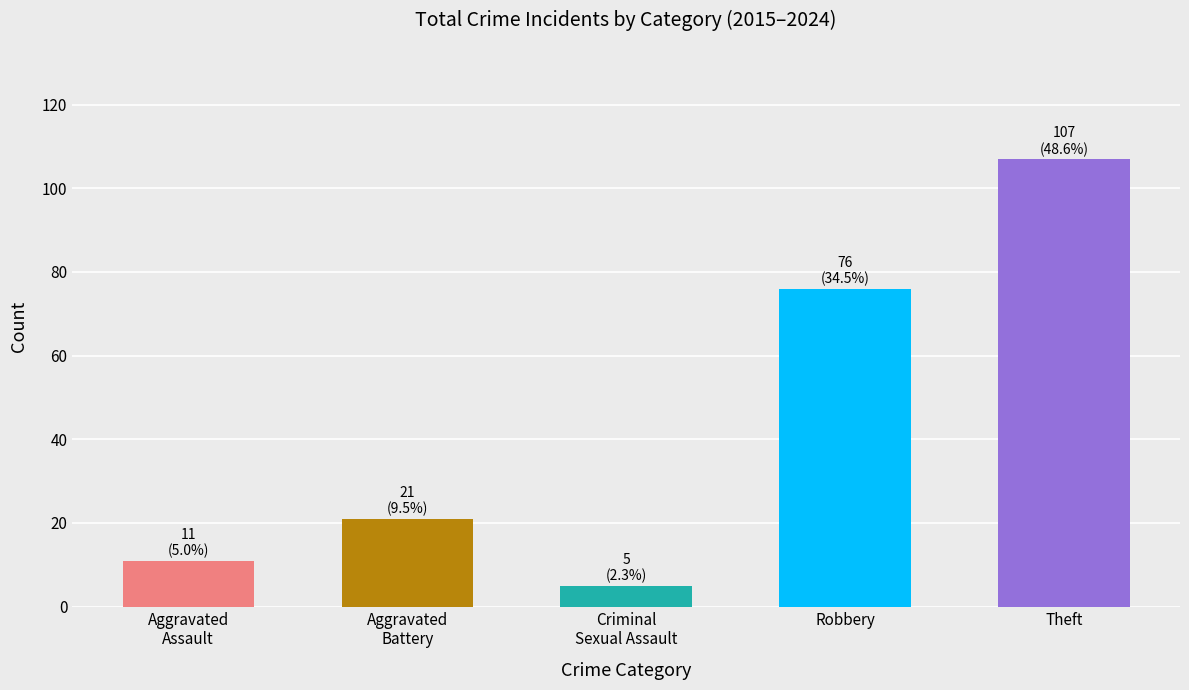

Count the number of categories in the chart.

5